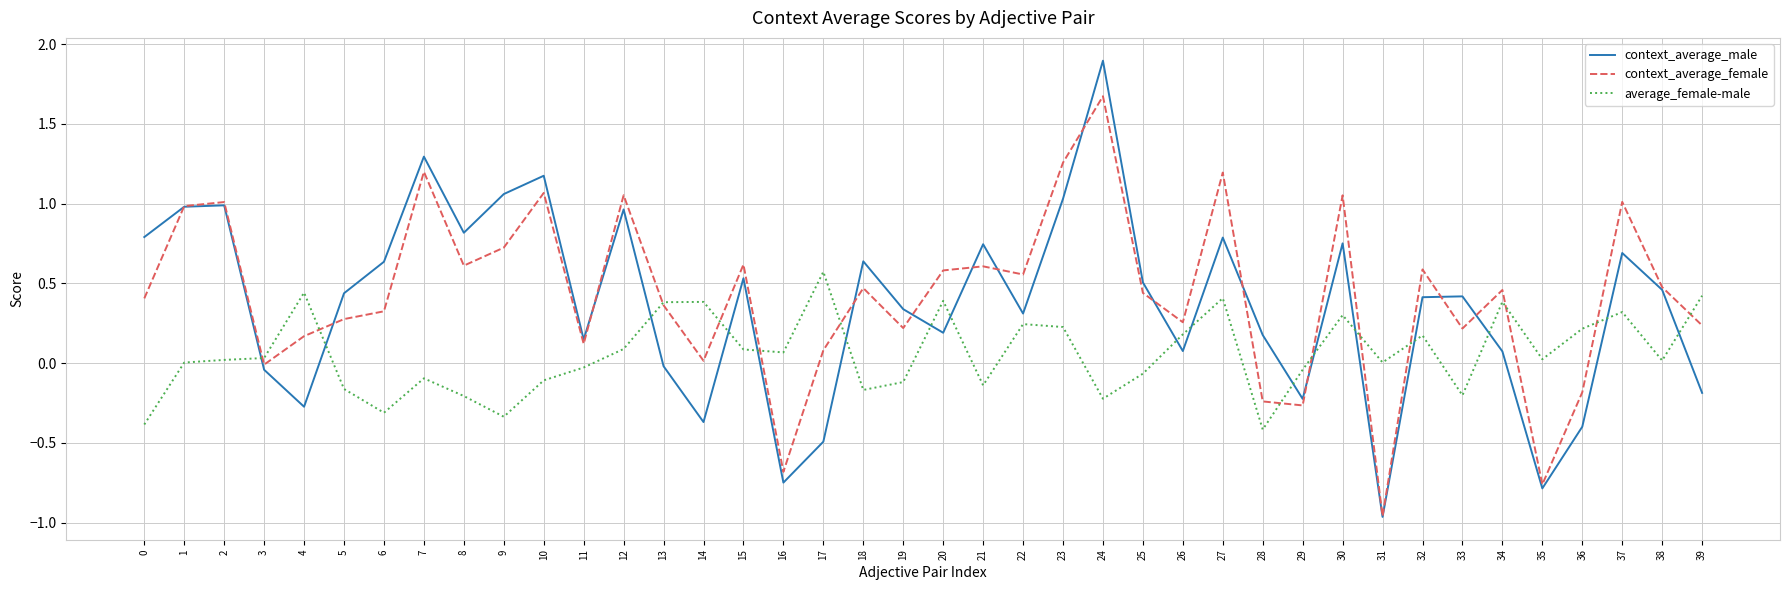

Between 4 and 34, which series saw the biggest shift?

context_average_male